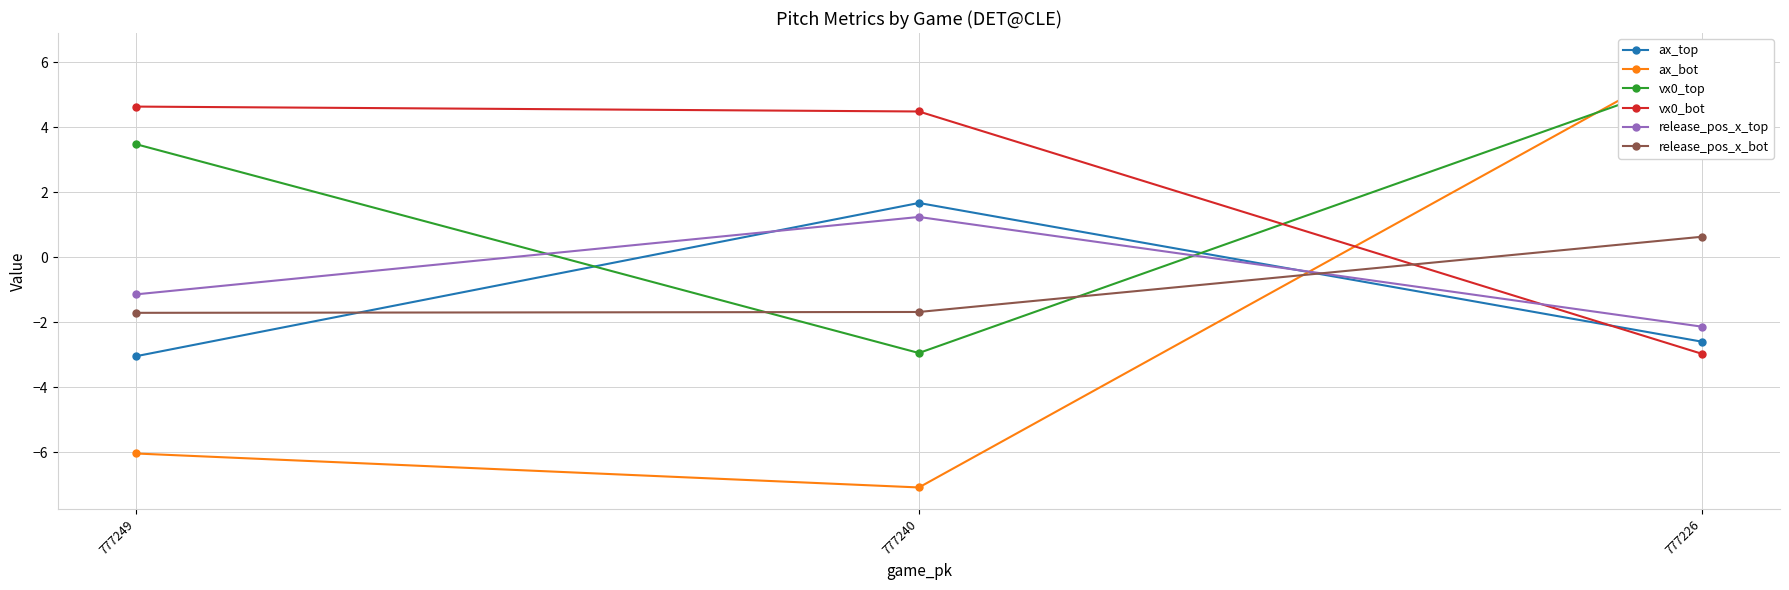

Which series changed the most between 777240 and 777226?

ax_bot